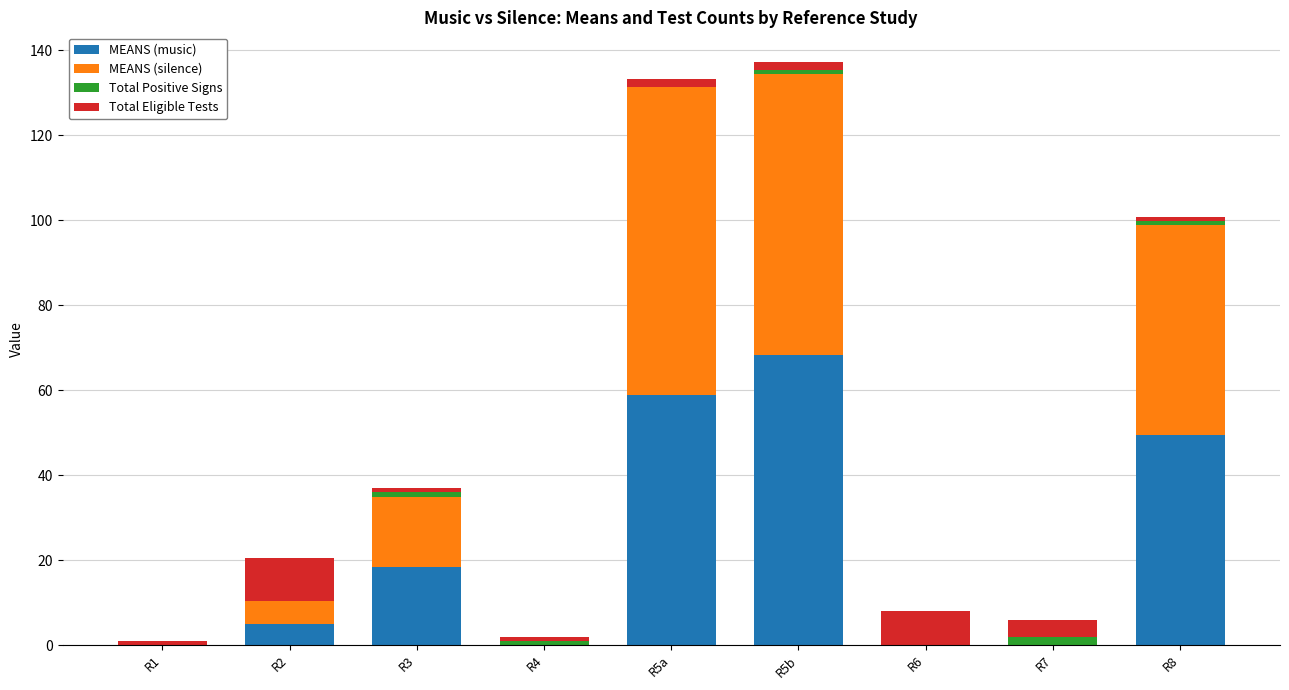

What is the total value across all series at R6?

8.0